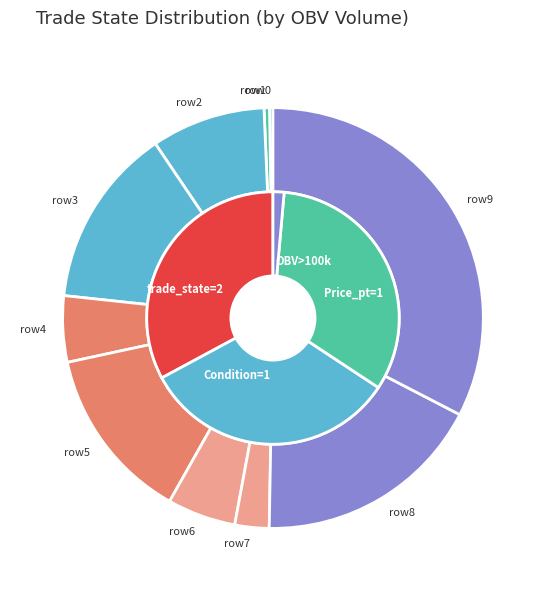

Is there any slice that represents more than half of the pie?

No